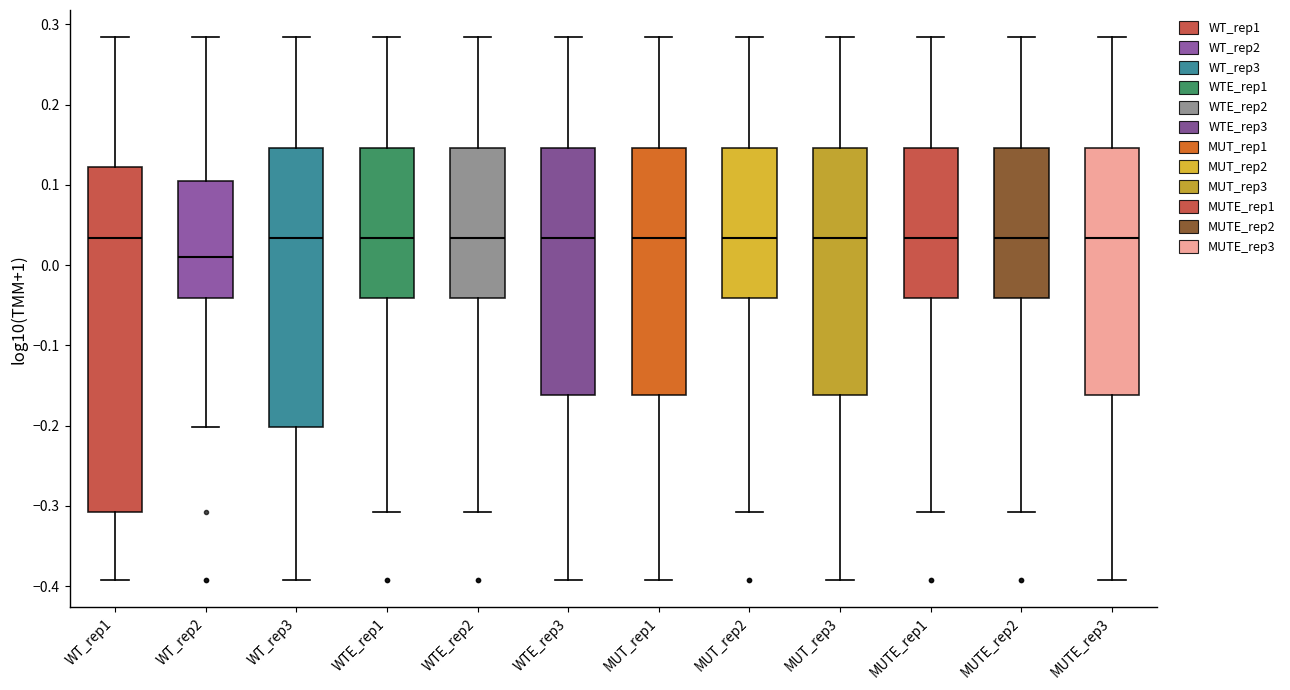

Reading left to right, transcribe this box plot: for each box, give where its median line is, the range the box spans, and where its two whiskers end, as read against the y-axis. The values are not printed on the chart, so give them approximately, as read against the axis.

WT_rep1: median 0.03, box -0.31 to 0.12, whiskers -0.39 to 0.28
WT_rep2: median 0.01, box -0.04 to 0.10, whiskers -0.20 to 0.28
WT_rep3: median 0.03, box -0.20 to 0.15, whiskers -0.39 to 0.28
WTE_rep1: median 0.03, box -0.04 to 0.15, whiskers -0.31 to 0.28
WTE_rep2: median 0.03, box -0.04 to 0.15, whiskers -0.31 to 0.28
WTE_rep3: median 0.03, box -0.16 to 0.15, whiskers -0.39 to 0.28
MUT_rep1: median 0.03, box -0.16 to 0.15, whiskers -0.39 to 0.28
MUT_rep2: median 0.03, box -0.04 to 0.15, whiskers -0.31 to 0.28
MUT_rep3: median 0.03, box -0.16 to 0.15, whiskers -0.39 to 0.28
MUTE_rep1: median 0.03, box -0.04 to 0.15, whiskers -0.31 to 0.28
MUTE_rep2: median 0.03, box -0.04 to 0.15, whiskers -0.31 to 0.28
MUTE_rep3: median 0.03, box -0.16 to 0.15, whiskers -0.39 to 0.28